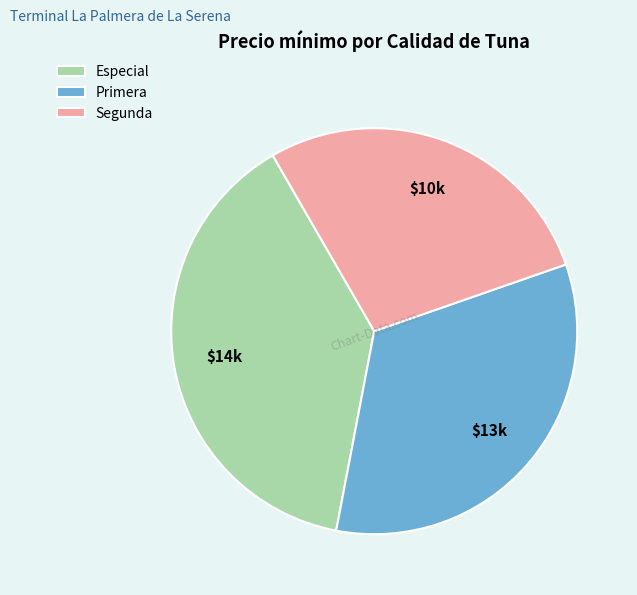

How many slices are in this pie chart?

3